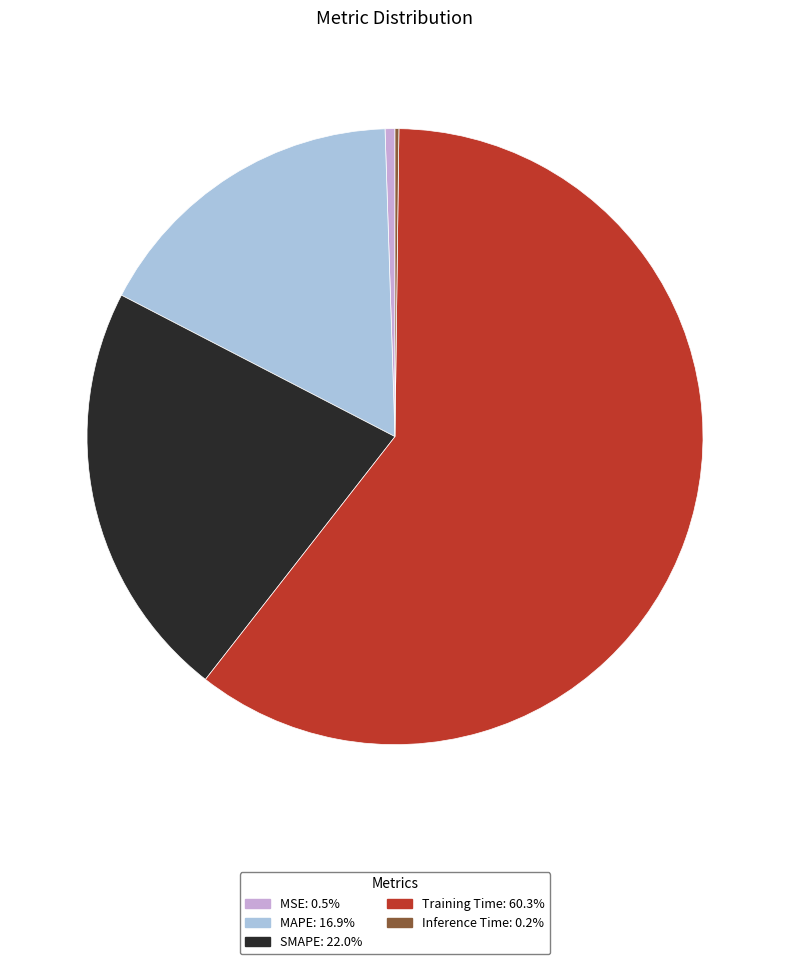

Which has a higher value, SMAPE or MAPE?

SMAPE